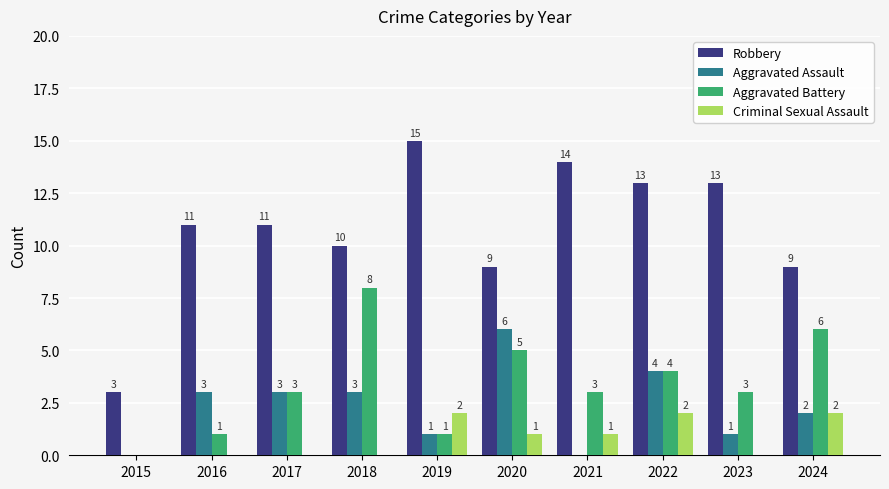

How many distinct data groups are displayed?

4